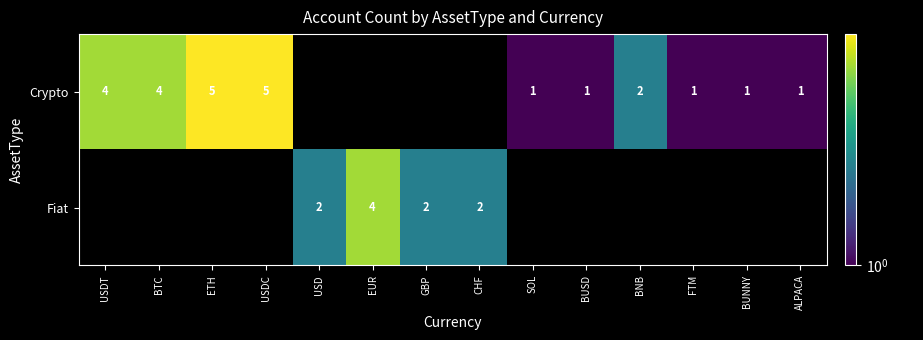

What is the maximum value shown in the chart?

5.0